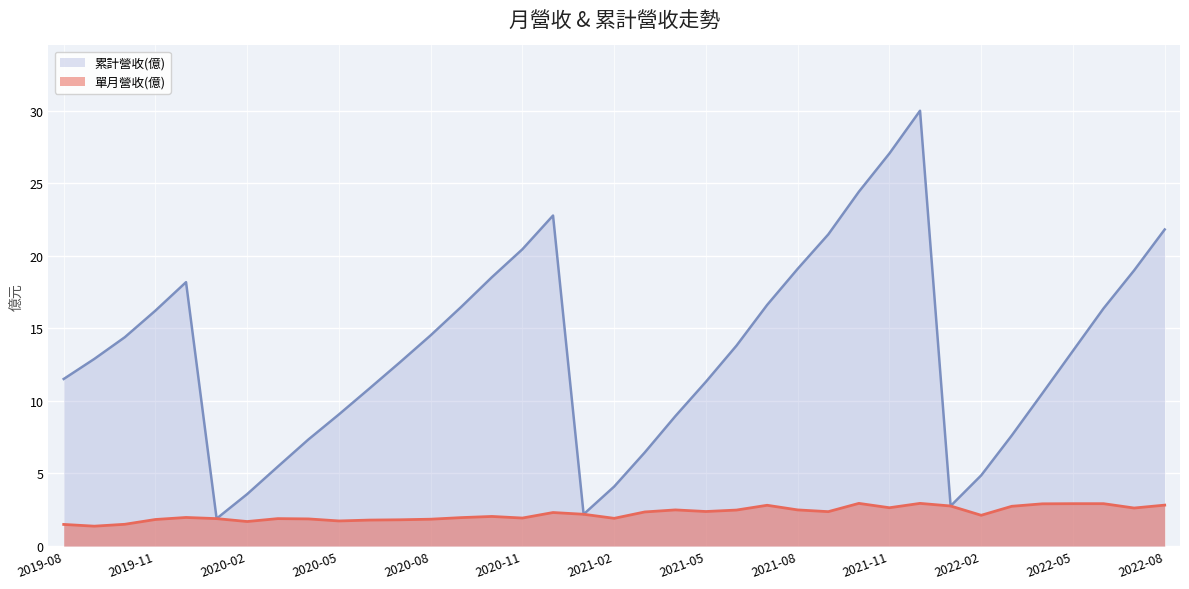

Which series has the widest spread of values?

累計營收(億)